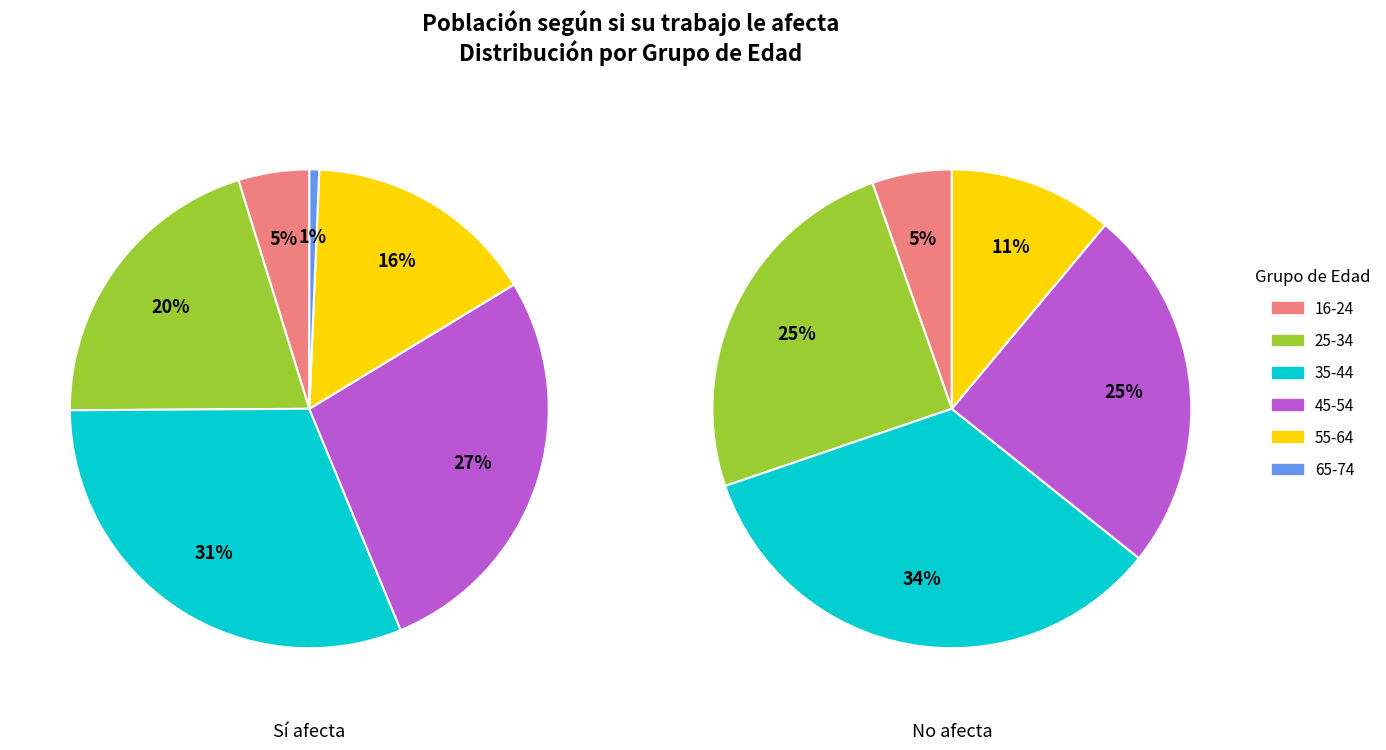

Does 55-64 account for over 50% of the chart?

No